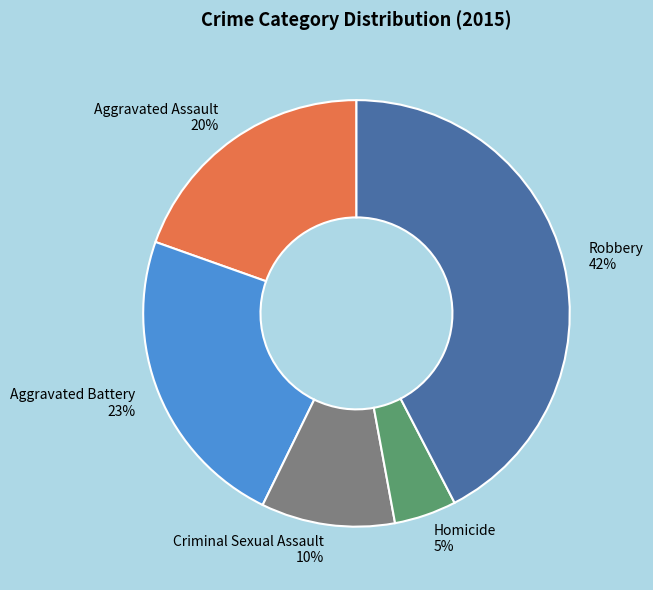

True or false: Robbery accounts for 52% of the total.

False